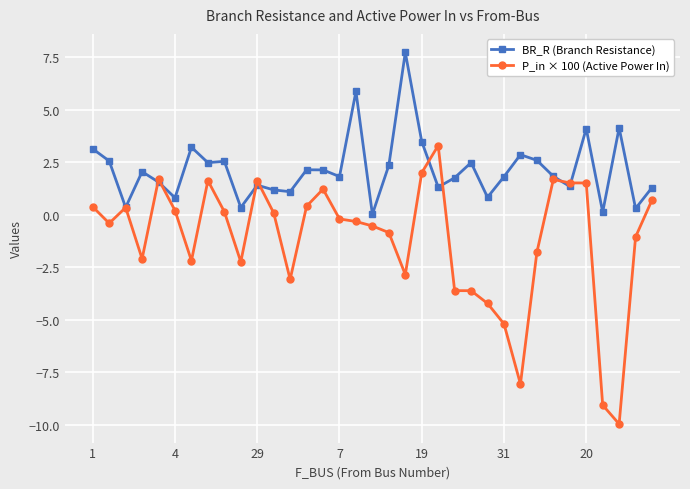

Rank the series by their maximum value, from highest to lowest.

BR_R (Branch Resistance), P_in × 100 (Active Power In)